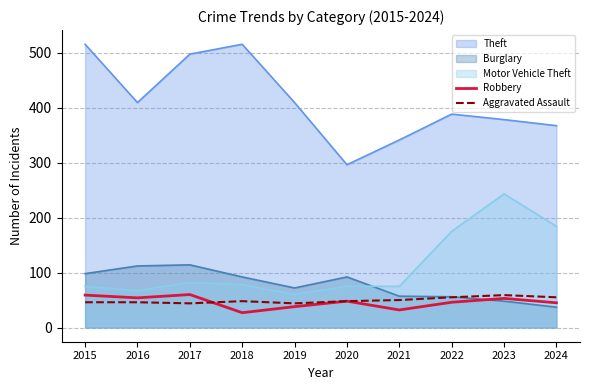

What is the value of the Robbery point at the 3rd from the left?

60